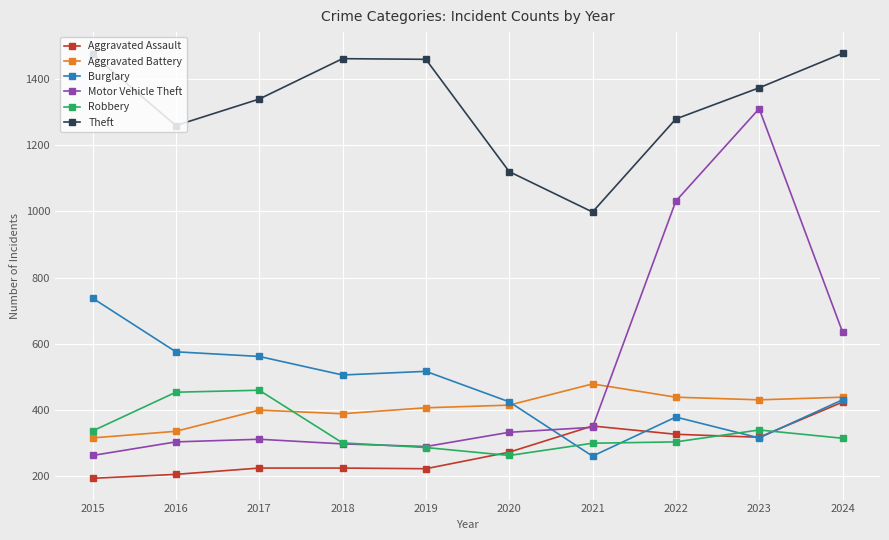

What are all the series names shown in the legend?

Aggravated Assault, Aggravated Battery, Burglary, Motor Vehicle Theft, Robbery, Theft